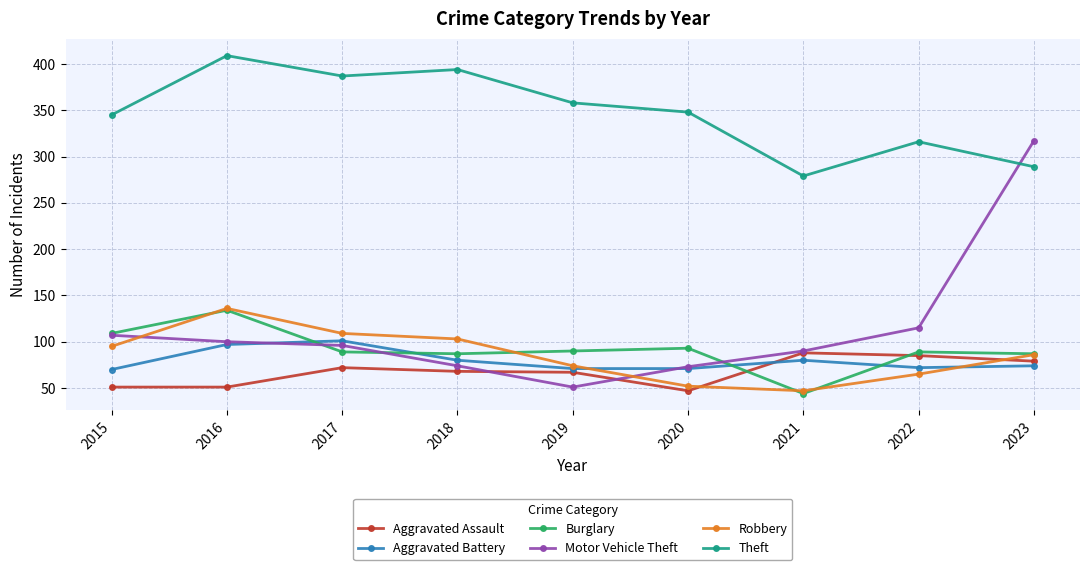

True or false: Theft and Robbery cross at least once.

False